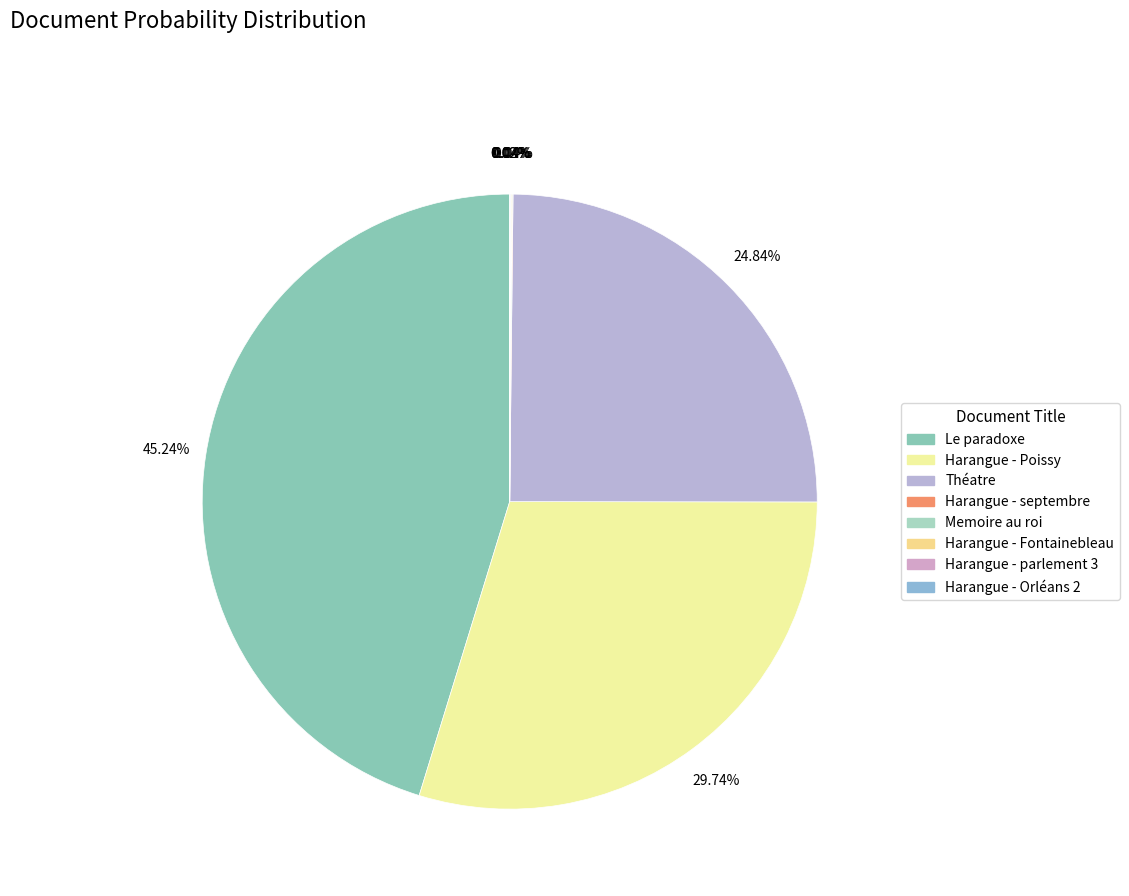

Rank the categories by value from lowest to highest.

Harangue - parlement 3, Harangue - Orléans 2, Harangue - septembre, Memoire au roi, Harangue - Fontainebleau, Théatre, Harangue - Poissy, Le paradoxe